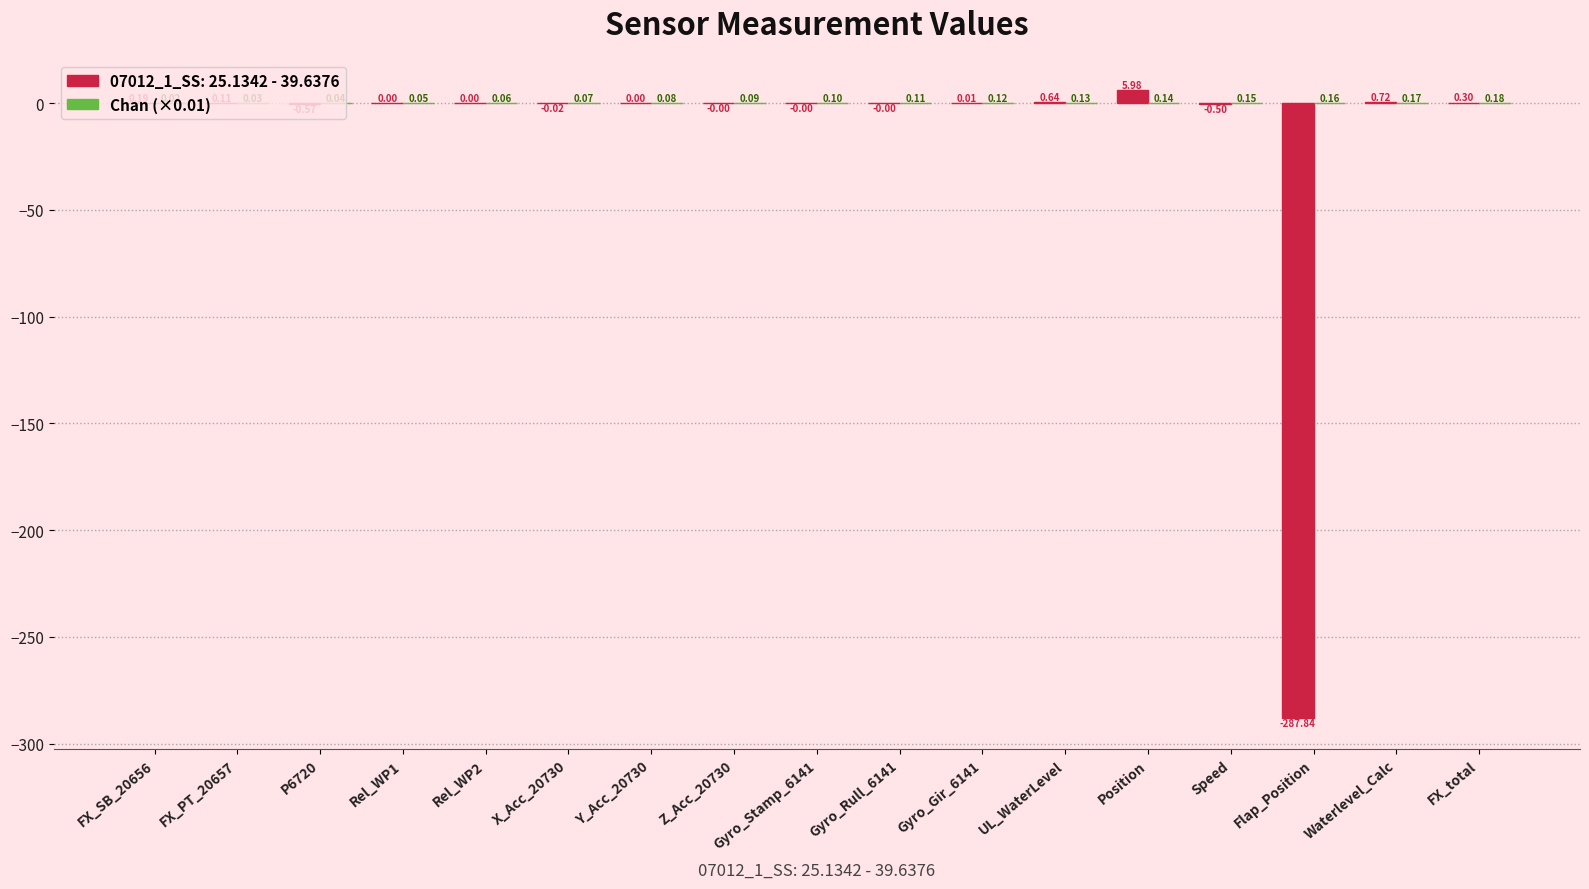

Which series changed the most between Rel_WP1 and Waterlevel_Calc?

07012_1_SS: 25.1342 - 39.6376